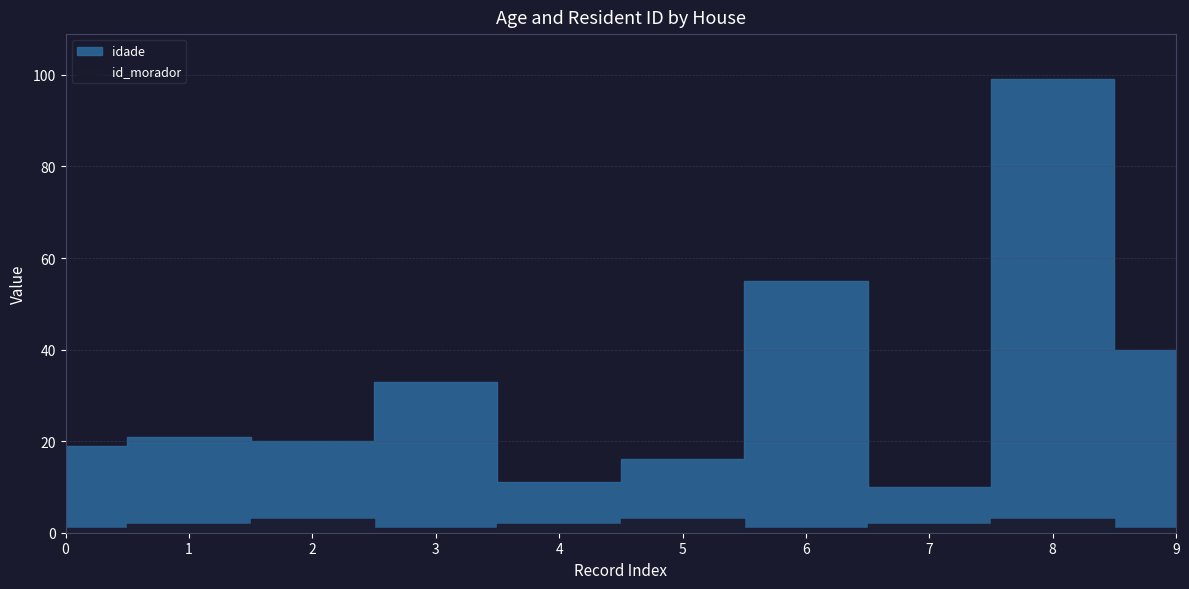

Which series has the largest total across all categories?

idade